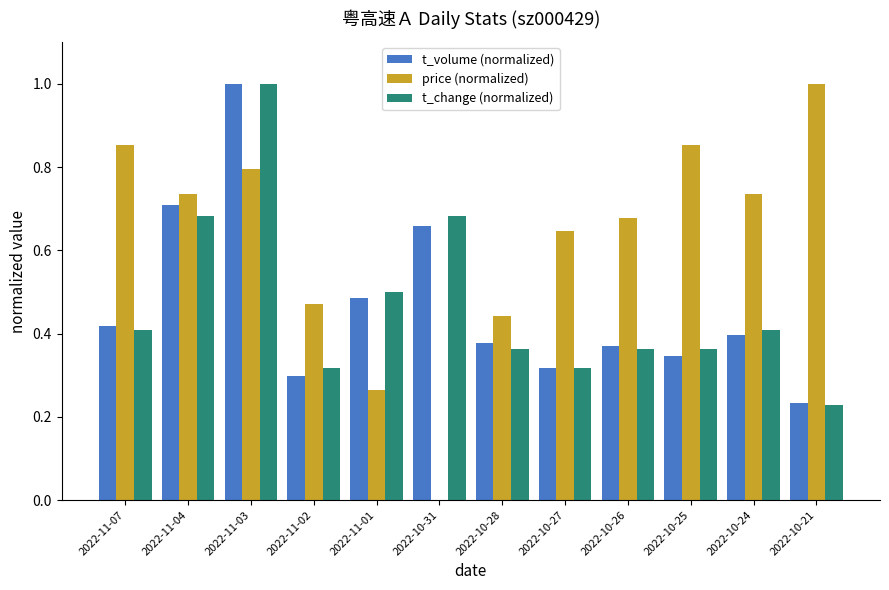

What is the highest value of the t_volume (normalized) series?

1.0